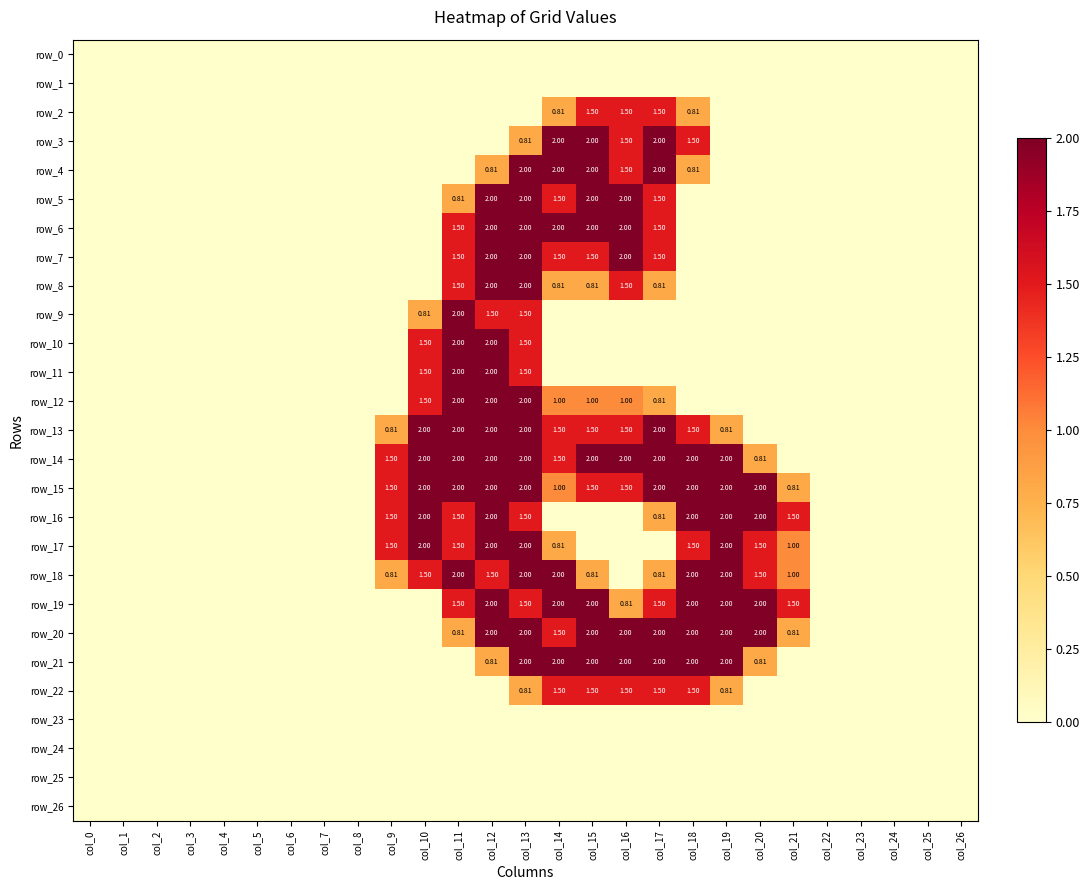

True or false: row_13 has a value of 0.0 at col_25.

True